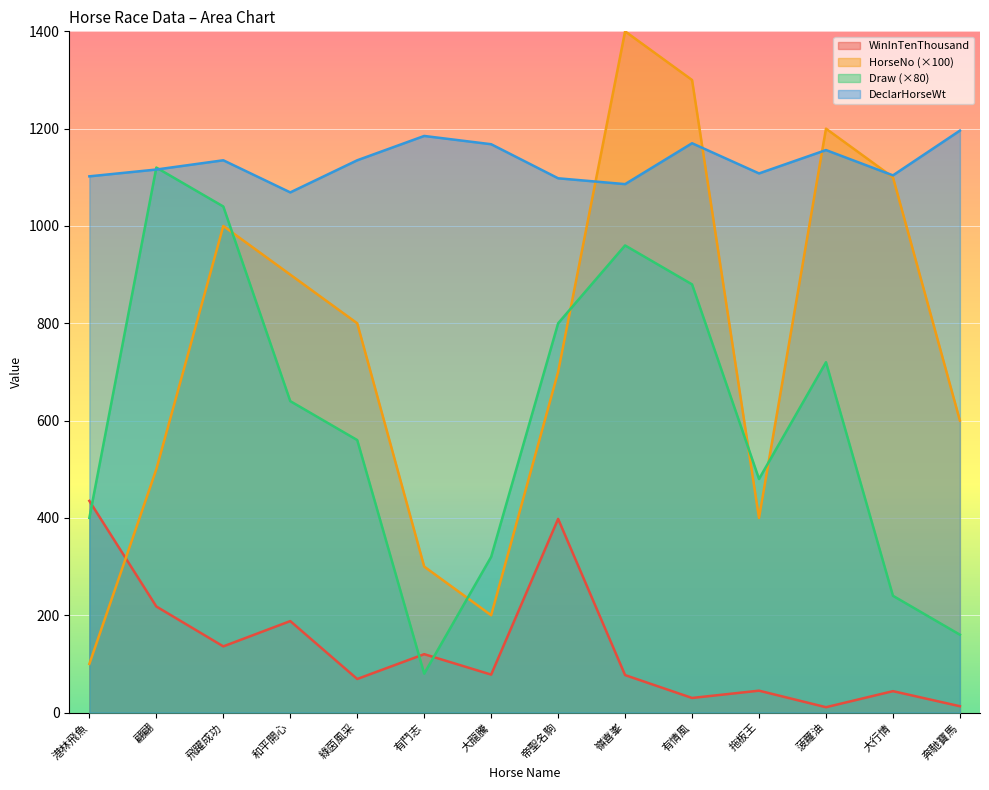

What position from the right is 飛躍成功?

12